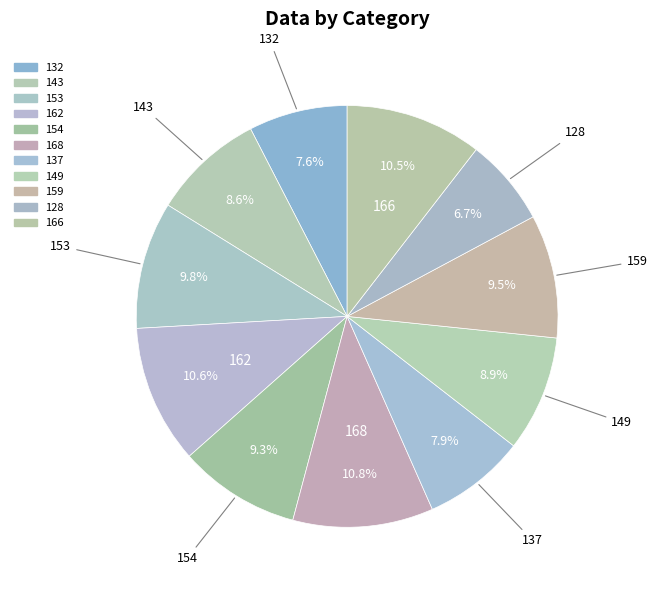

Is it true that 149 is 20% of the pie?

False